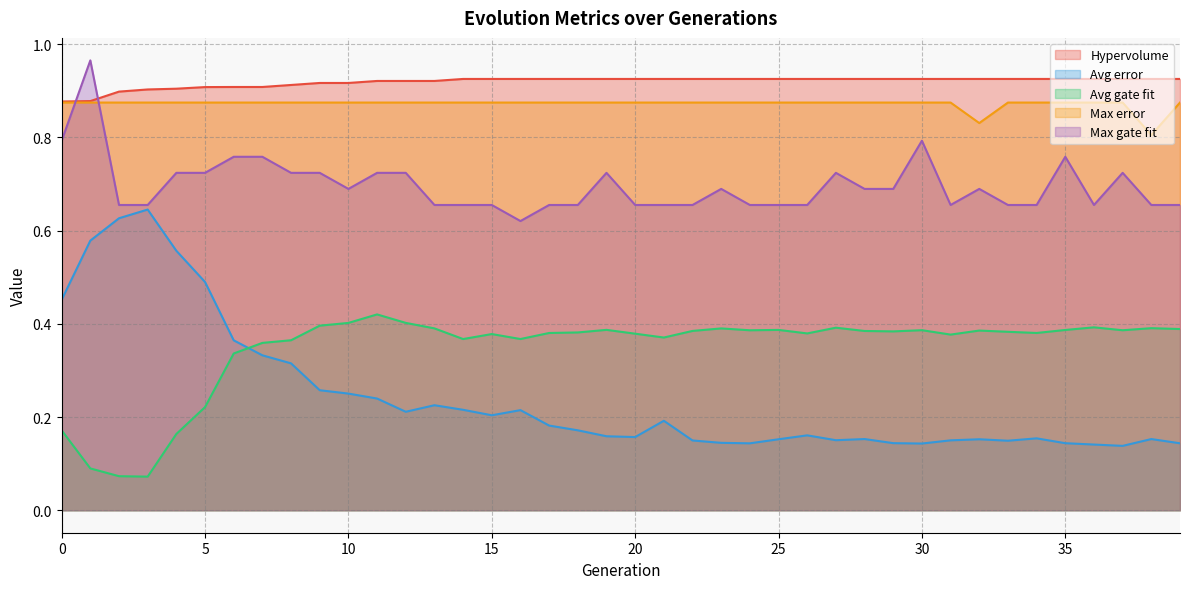

How many lines are shown in the chart?

5